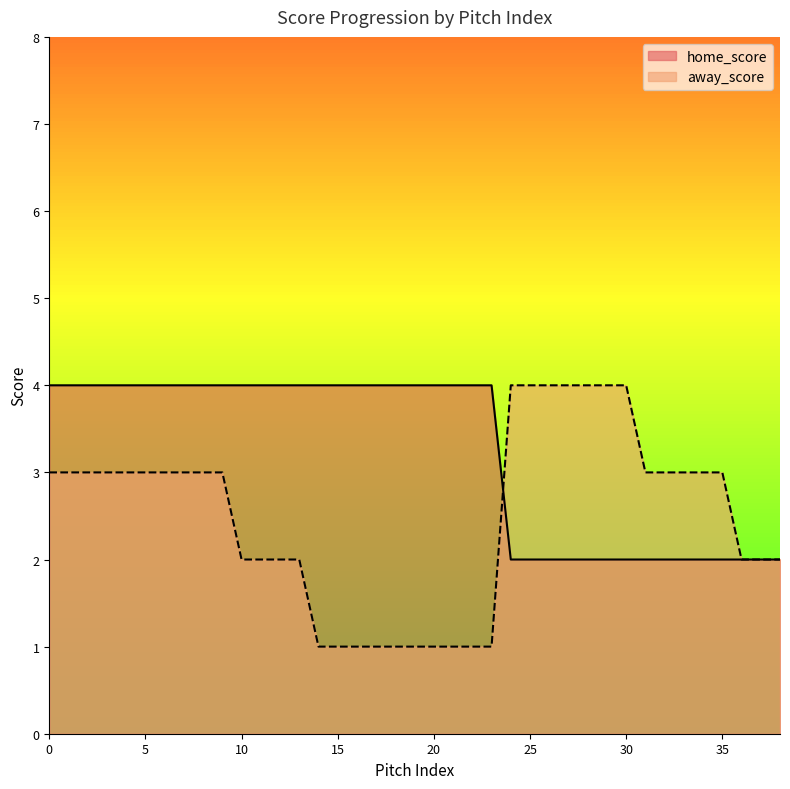

At which label does away_score reach its minimum?

14